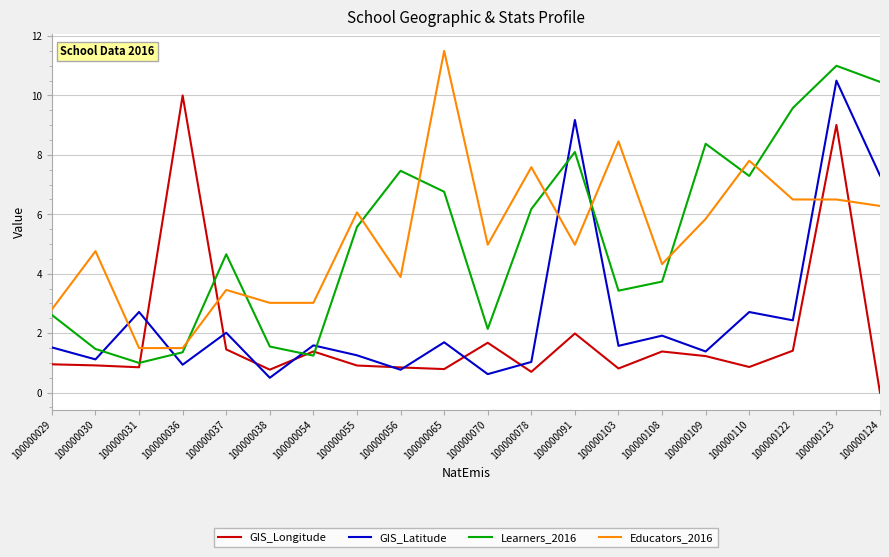

What is the lowest value of the Learners_2016 series?

1.0